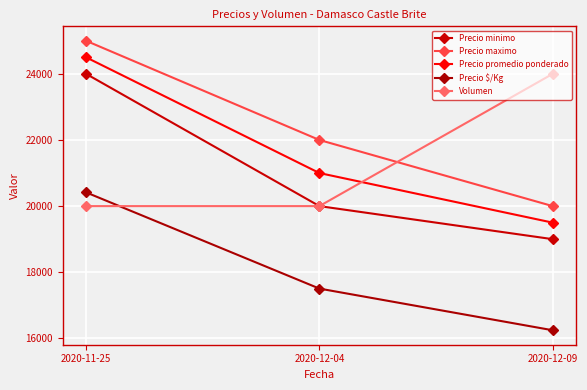

Which category has the highest value across all series?

2020-11-25